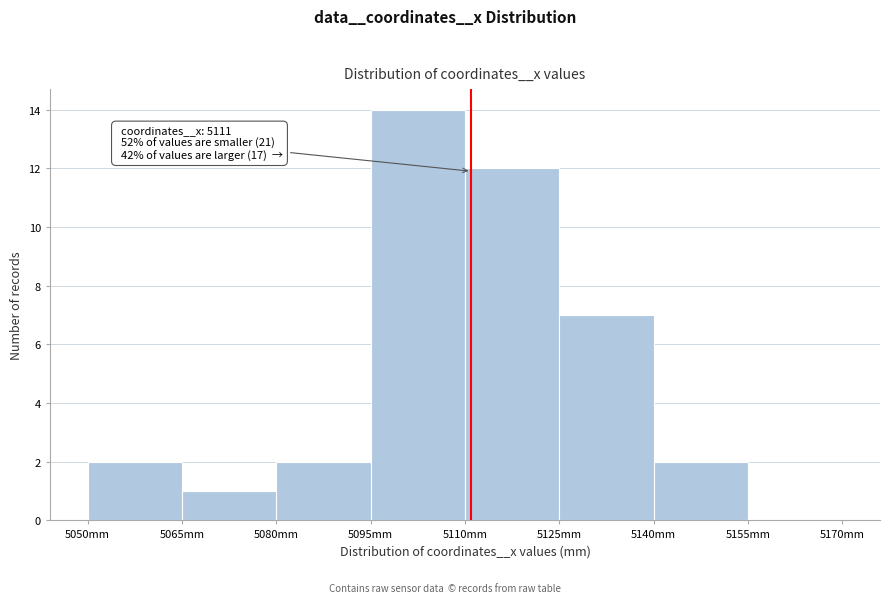

Over which range of the x-axis is the bar tallest?

5095 to 5110